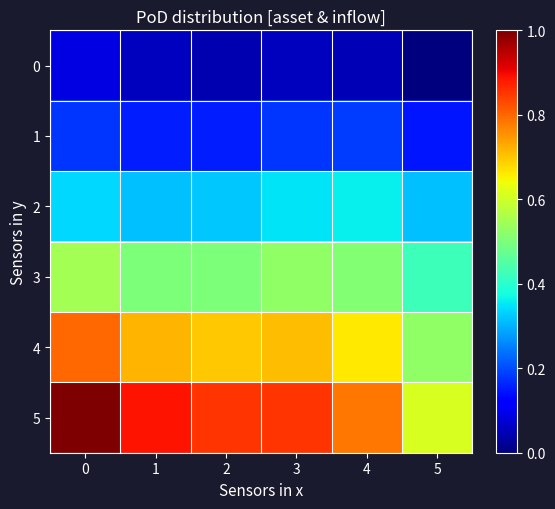

Rank the series by their maximum value, from lowest to highest.

0, 1, 2, 3, 4, 5